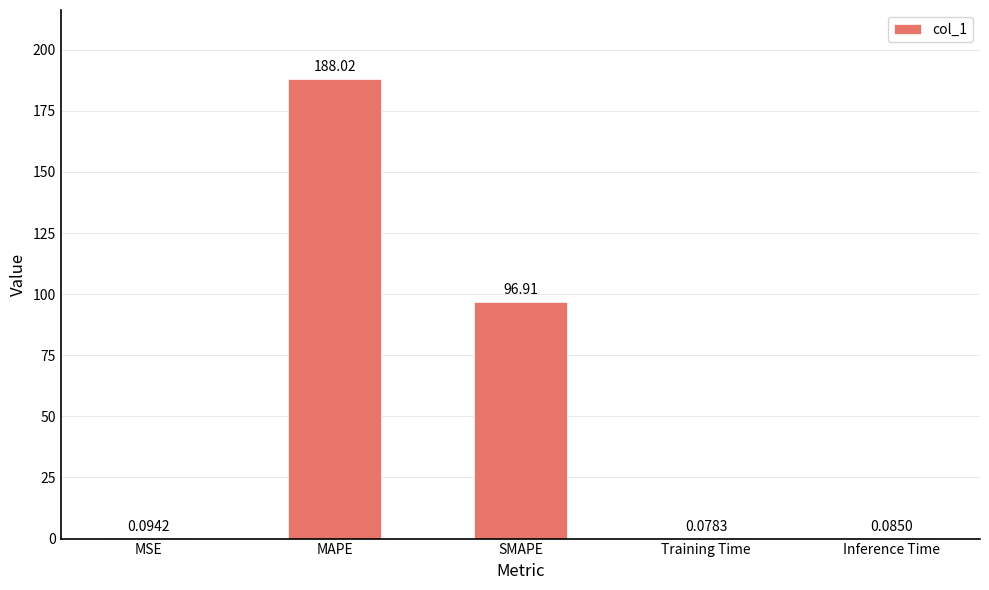

Which label corresponds to the largest value in the chart?

MAPE